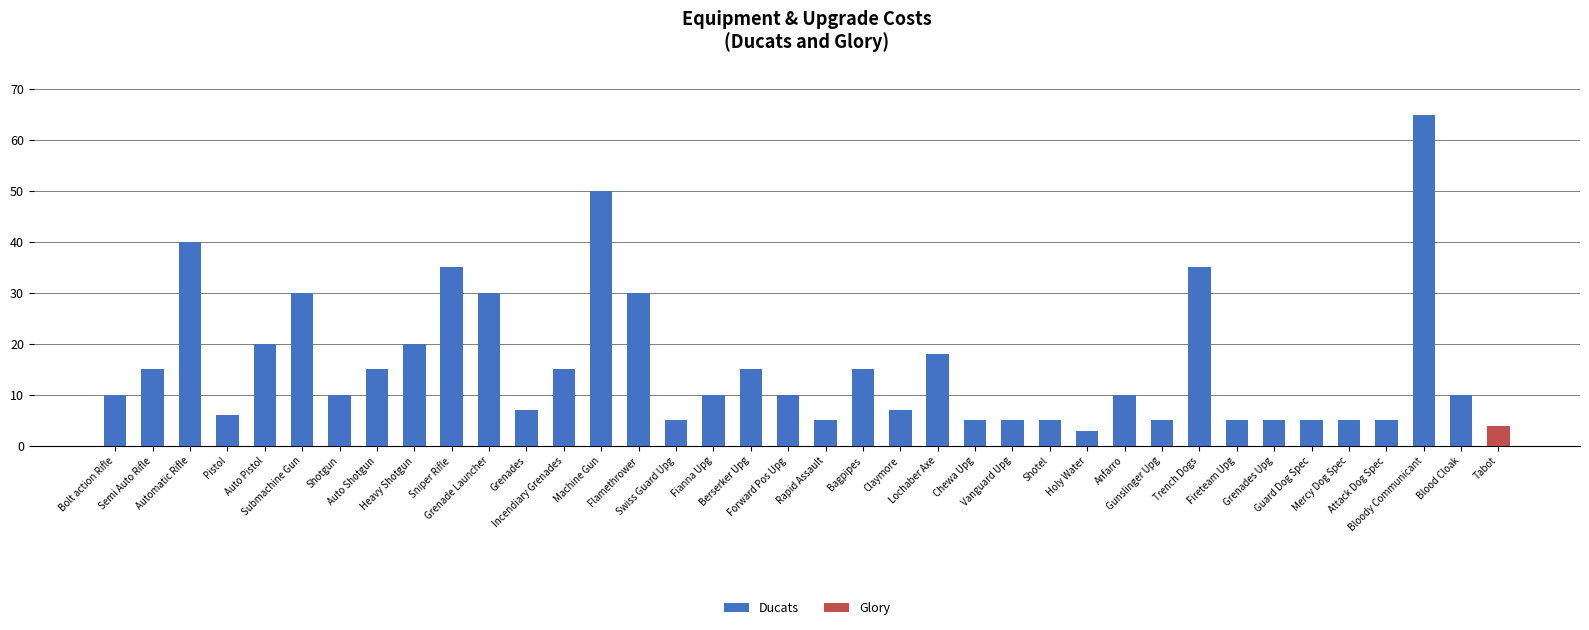

How many positive values does the Ducats series have?

37